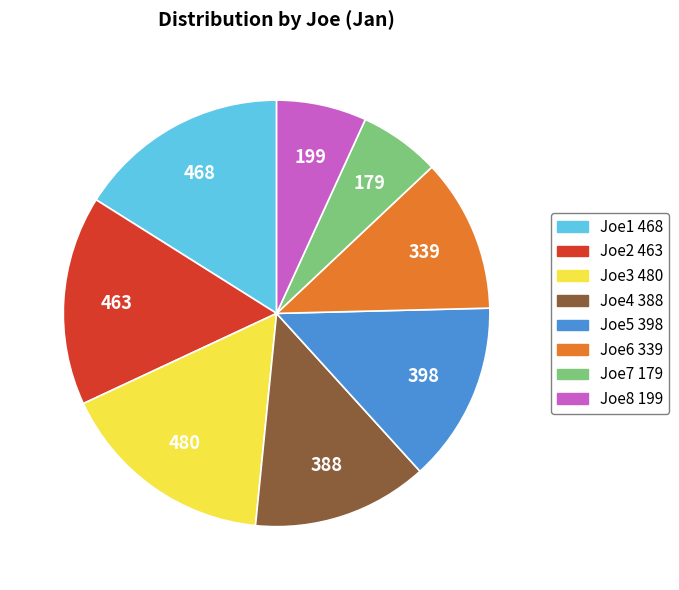

Is the sum of Joe4 and Joe1 greater than half?

No